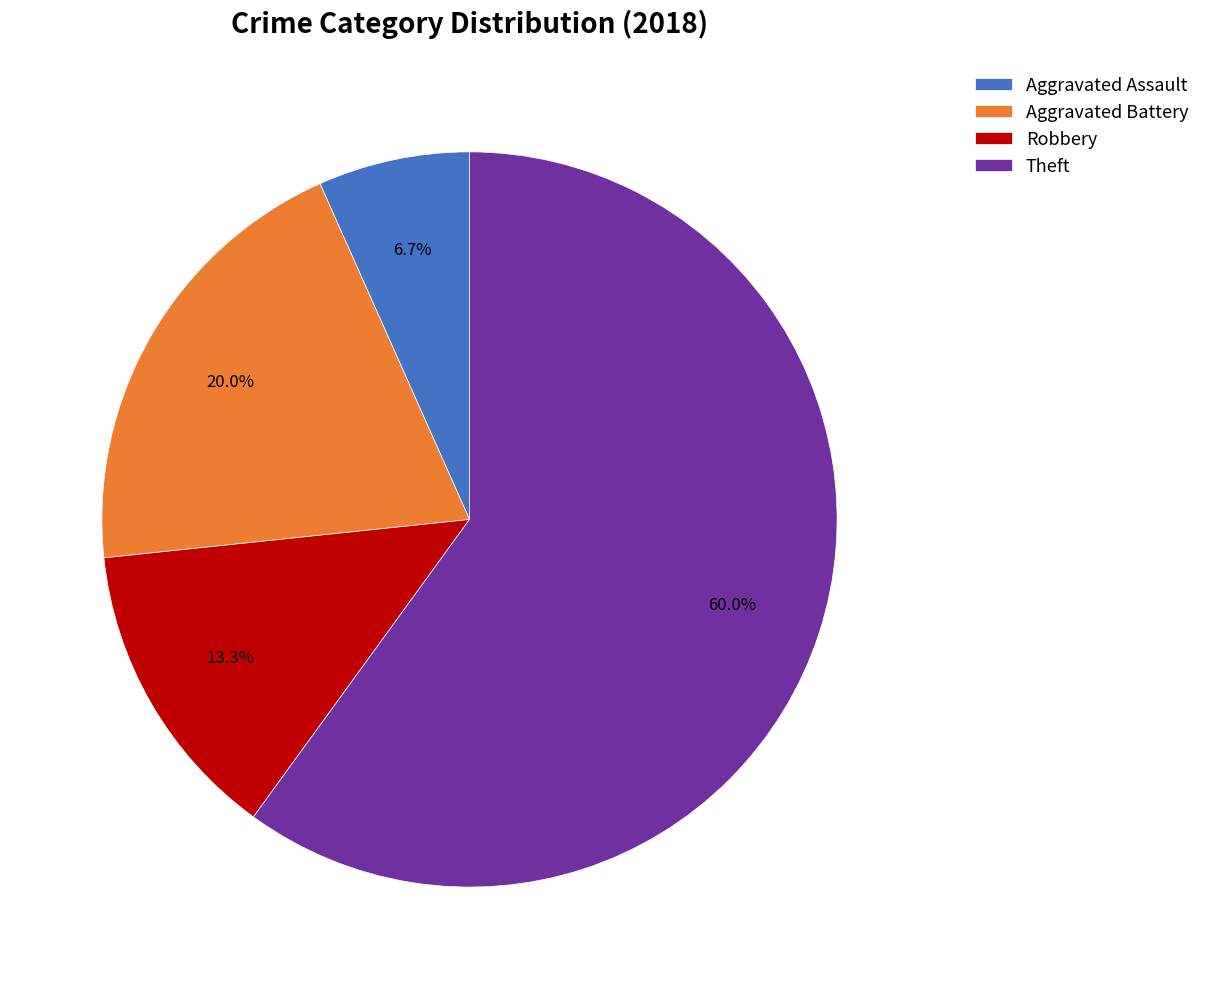

Which slice is the largest?

Theft